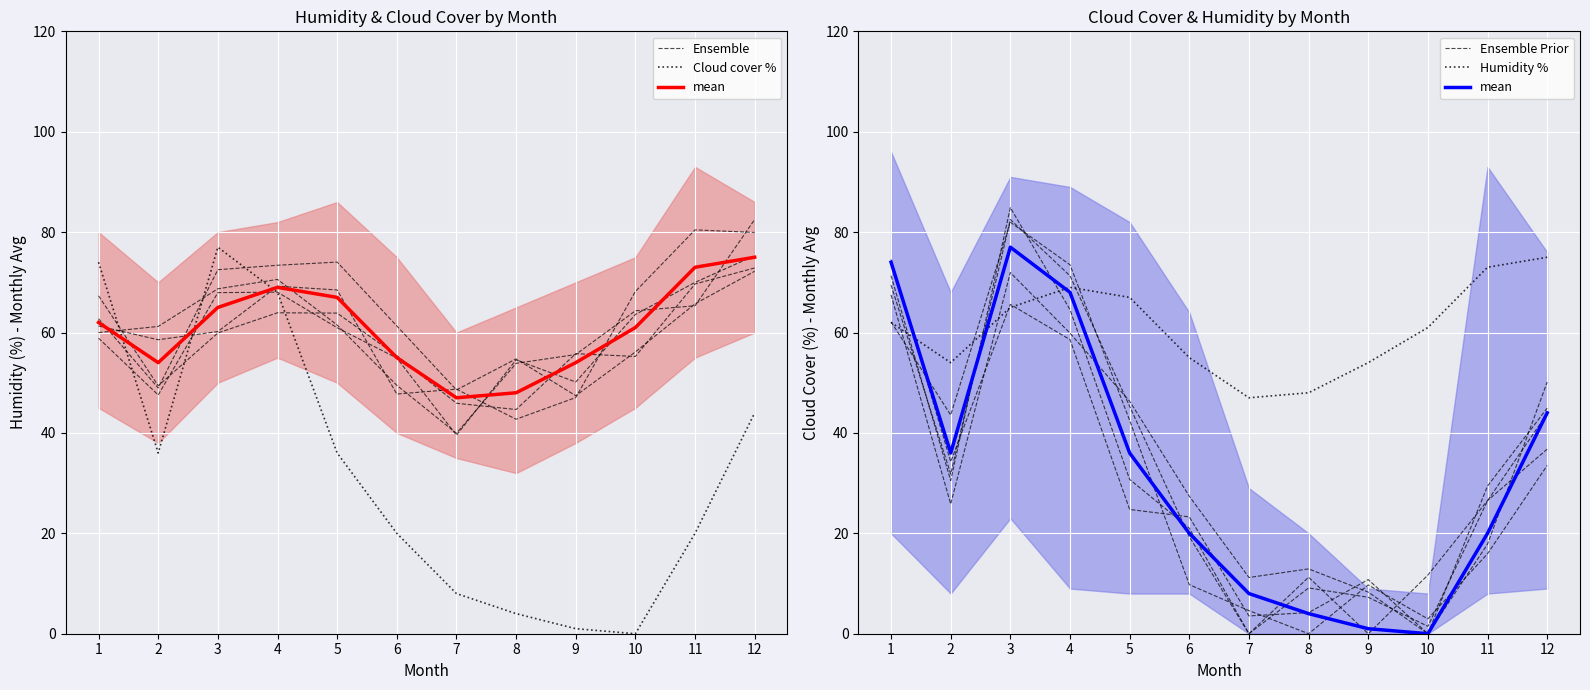

Reading right to left, what are all the values shown in this chart?

Ensemble: 12=82.5	11=65.3	10=64.3	9=55.6	8=53.9	7=39.9	6=49.5	5=61.5	4=70.6	3=68.7	2=61.2	1=60.0
Cloud cover %: 12=44.0	11=20.0	10=0.0	9=1.0	8=4.0	7=8.0	6=20.0	5=36.0	4=68.0	3=77.0	2=36.0	1=74.0
mean: 12=44.0	11=20.0	10=0.0	9=1.0	8=4.0	7=8.0	6=20.0	5=36.0	4=68.0	3=77.0	2=36.0	1=74.0
Ensemble Prior: 12=36.8	11=26.5	10=11.7	9=0.0	8=11.3	7=0.0	6=21.0	5=30.7	4=64.6	3=84.9	2=30.5	1=71.3
Humidity %: 12=75.0	11=73.0	10=61.0	9=54.0	8=48.0	7=47.0	6=55.0	5=67.0	4=69.0	3=65.0	2=54.0	1=62.0